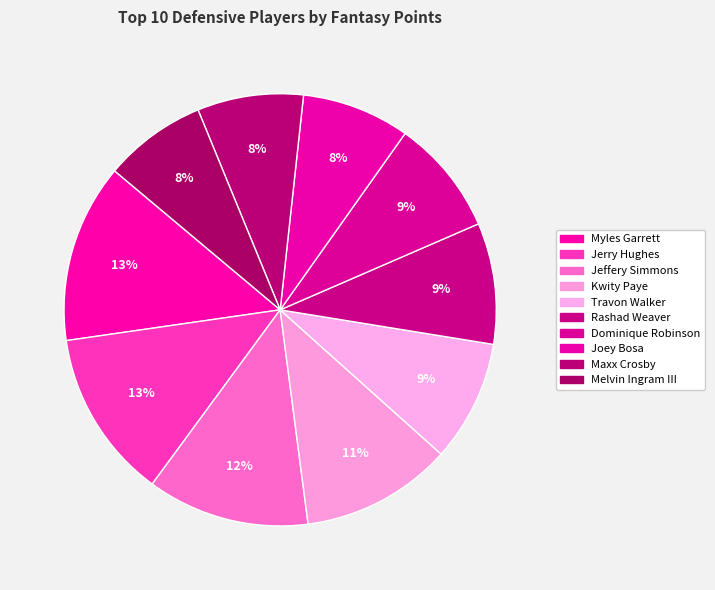

What percentage is the Maxx Crosby slice, to the nearest percent?

8%